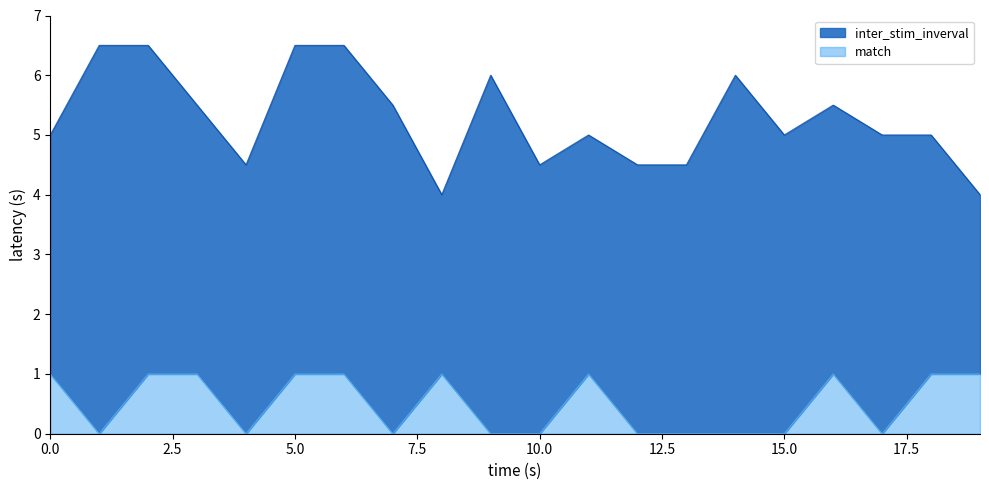

Is it true that inter_stim_inverval equals 4.5 at 12?

True